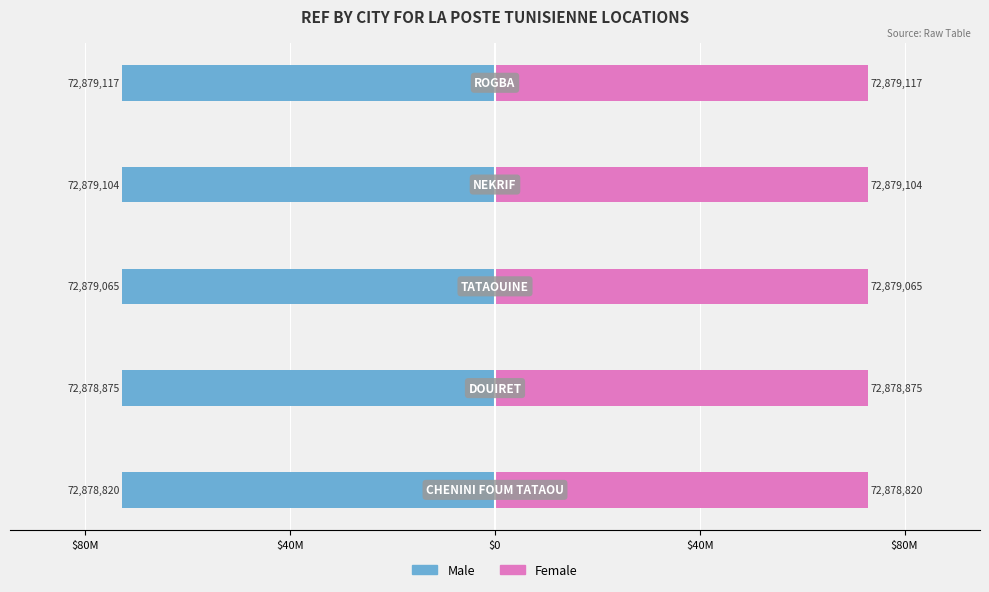

Are the bars grouped side by side (vs. stacked)?

Yes